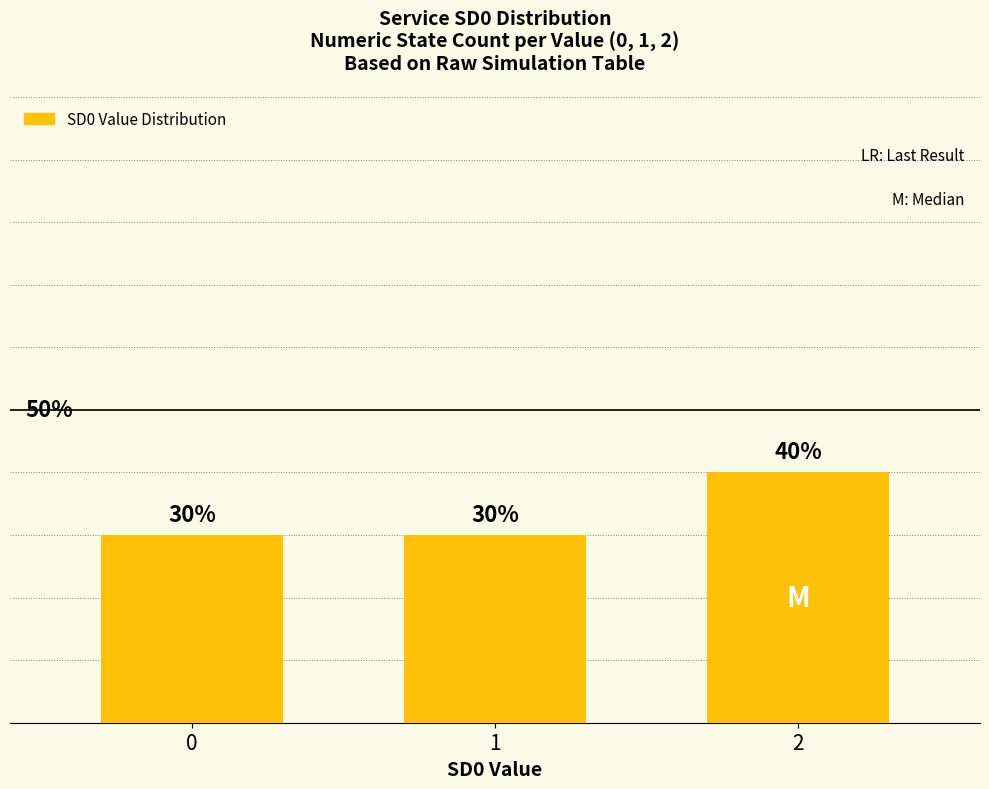

What is the value of the 3rd bar from the left?

40